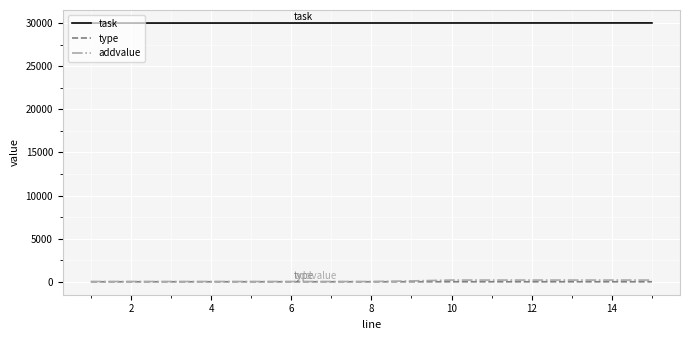

True or false: type and addvalue intersect in this chart.

False